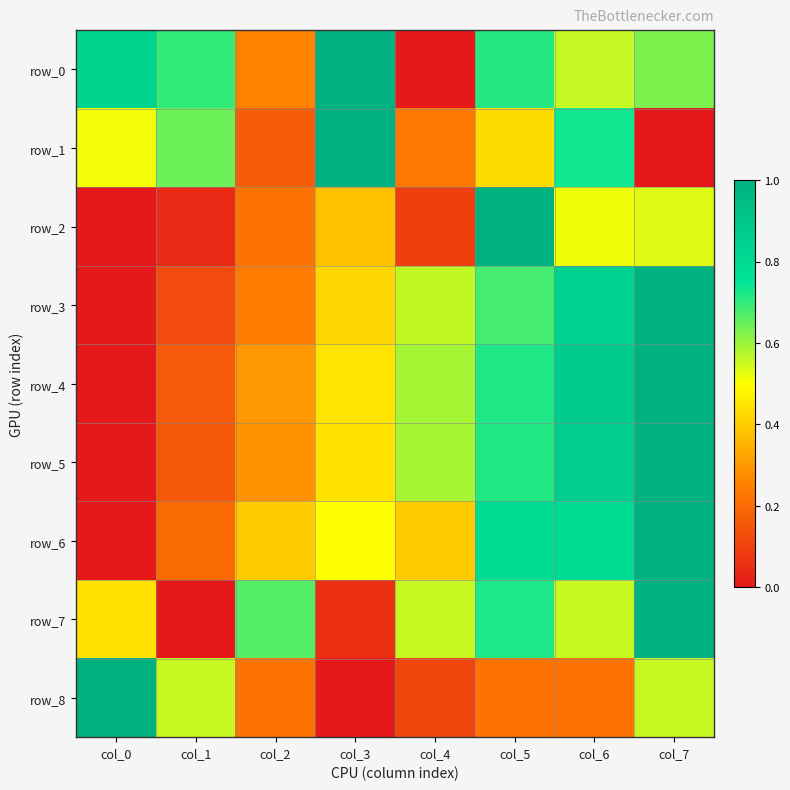

The row_7 series shows 0.2 at col_2. True or false?

False